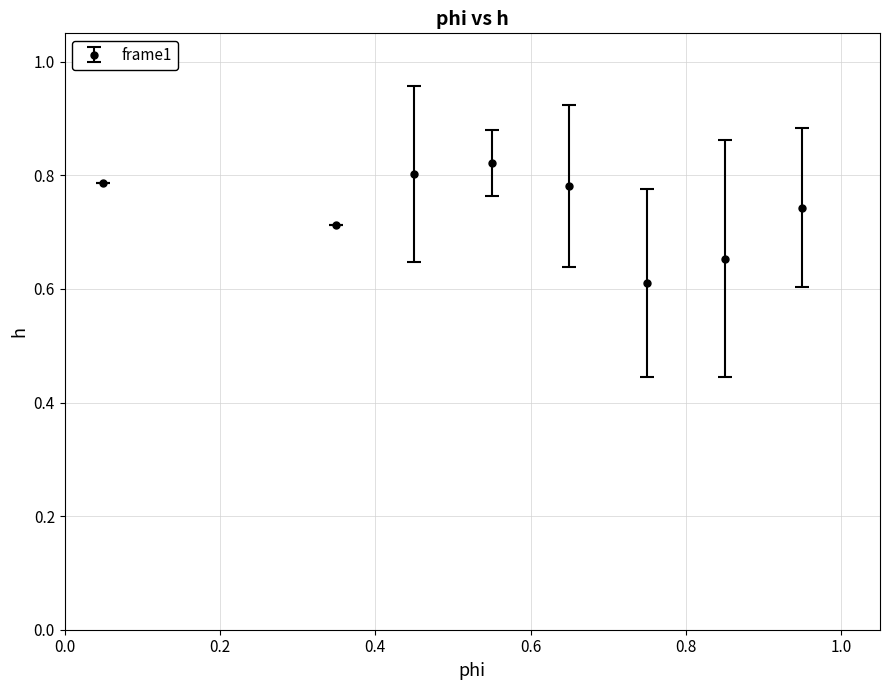

How many interior local peaks (higher than both neighbors) does the data have?

1